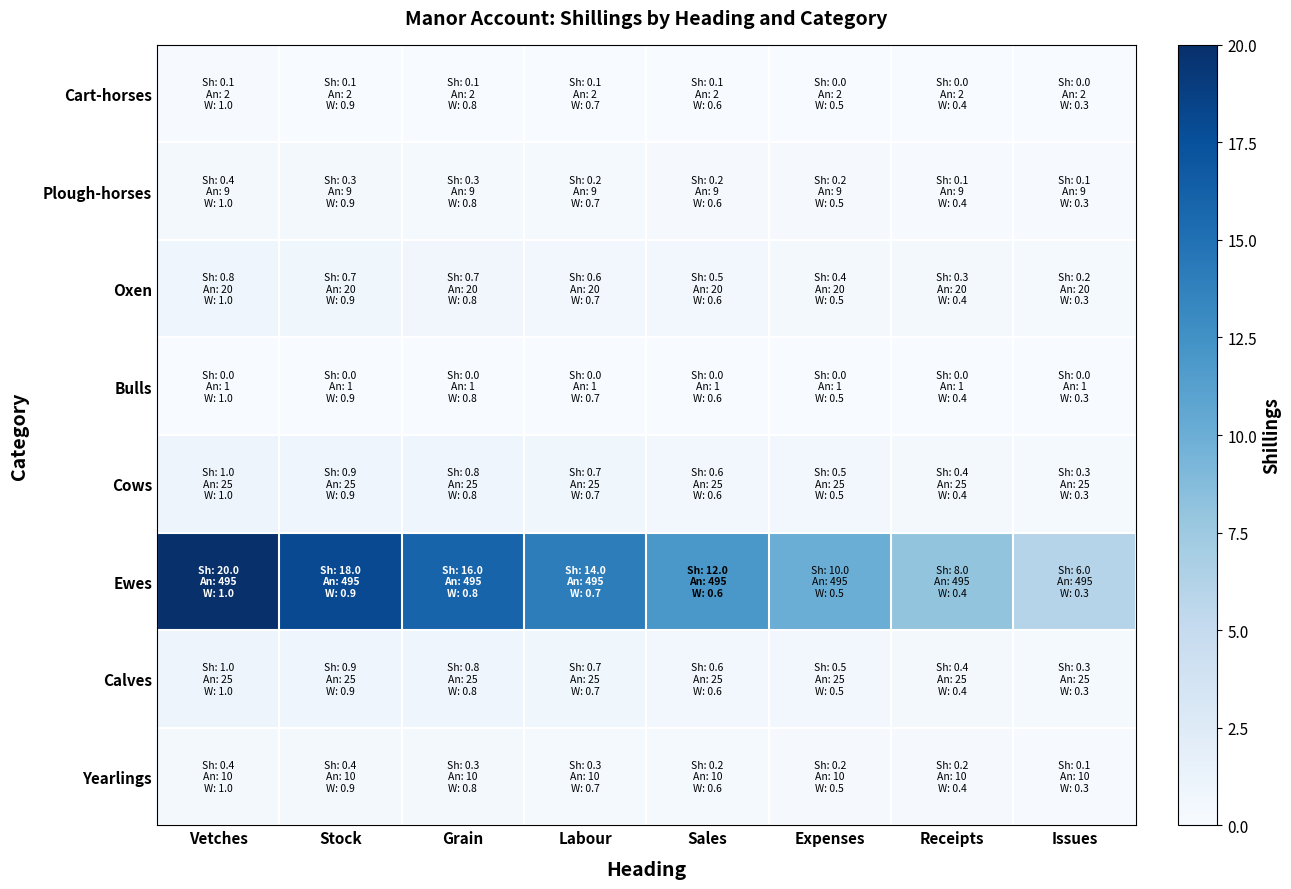

Which series changed the most between Vetches and Stock?

Ewes